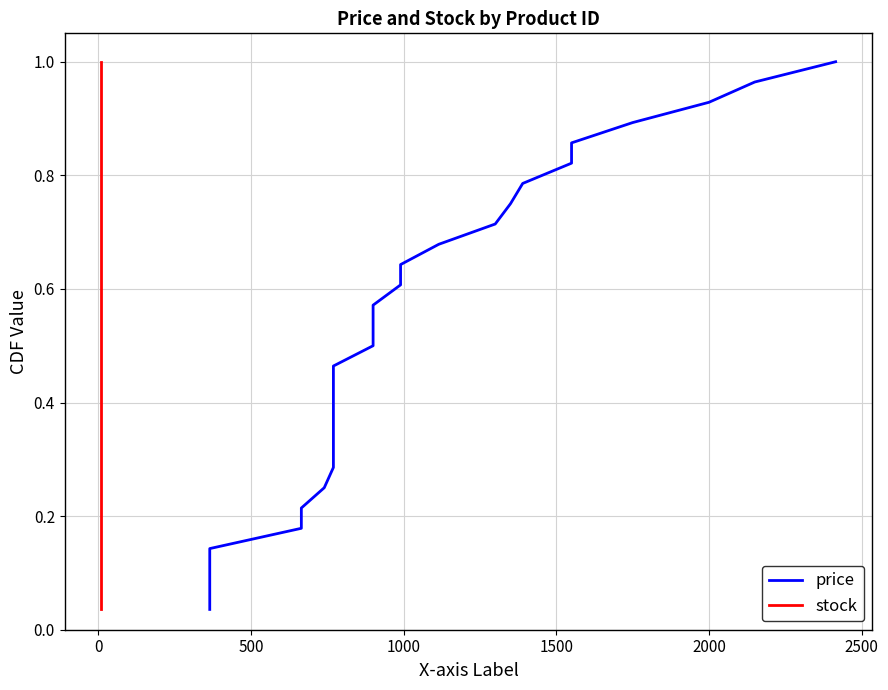

Which series has the largest total across all categories?

price